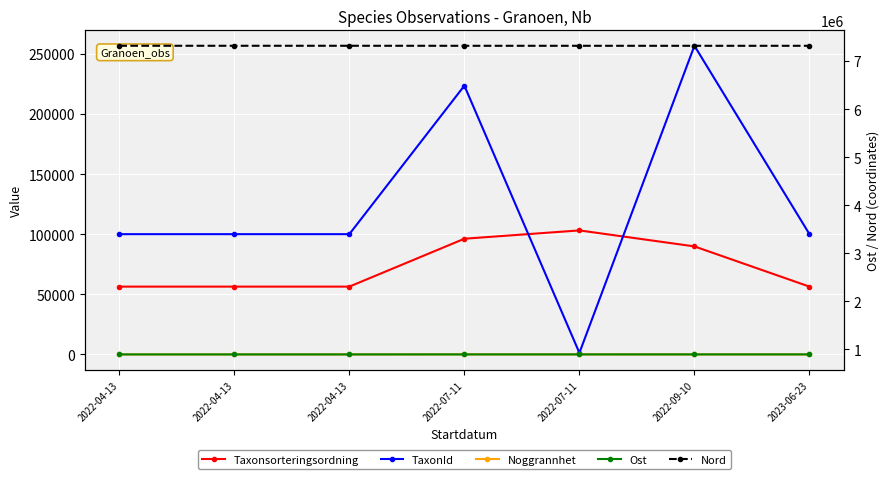

What is the difference between the TaxonId values at 2022-04-13 and 2022-09-10?

156707.0